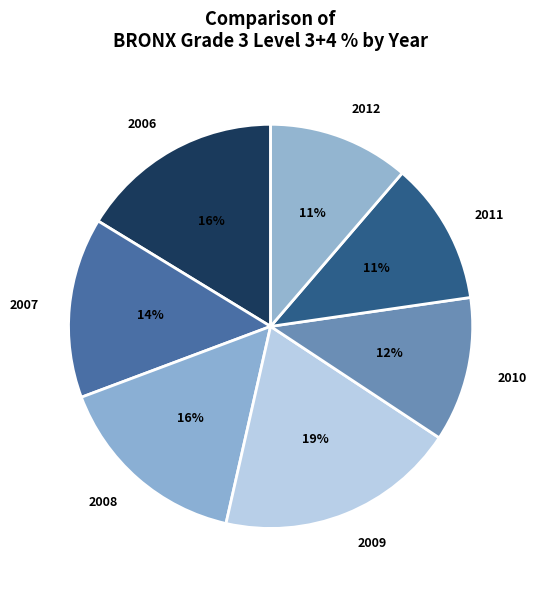

Approximately how many times larger is the value at 2009 compared to 2008?

1.2